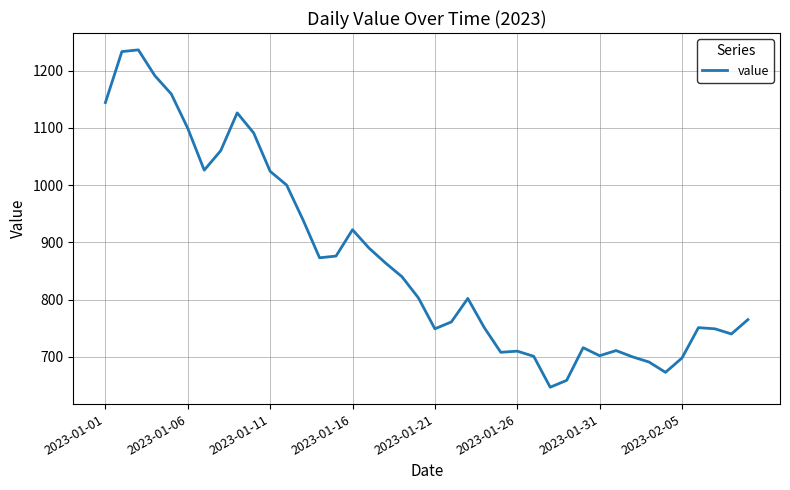

What is the difference between the maximum and minimum values?

589